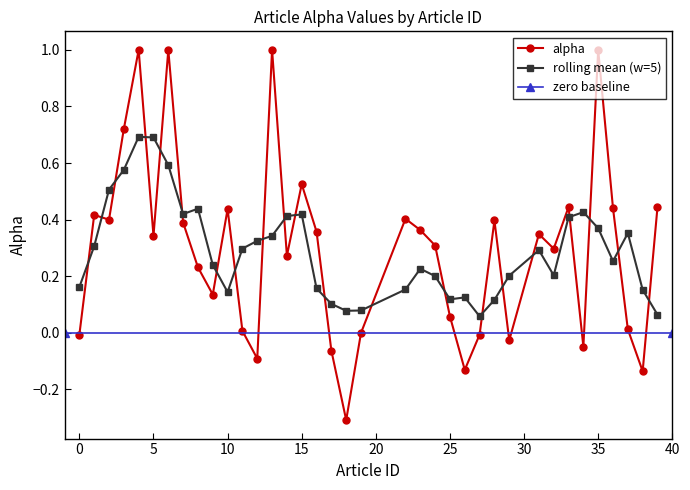

At which label is the value closest to 0?

19